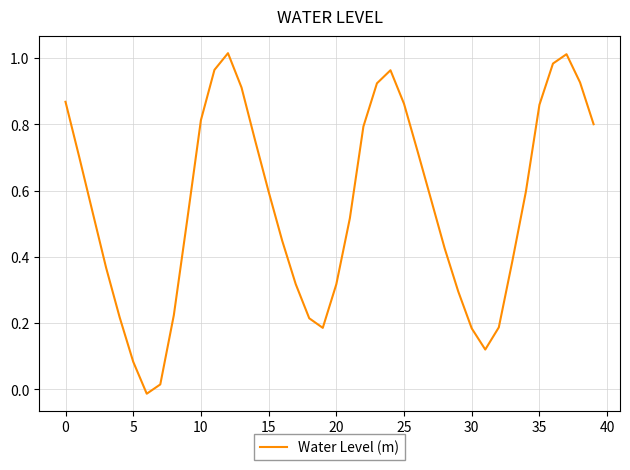

Is it true that the value at 0 is 1.4?

False